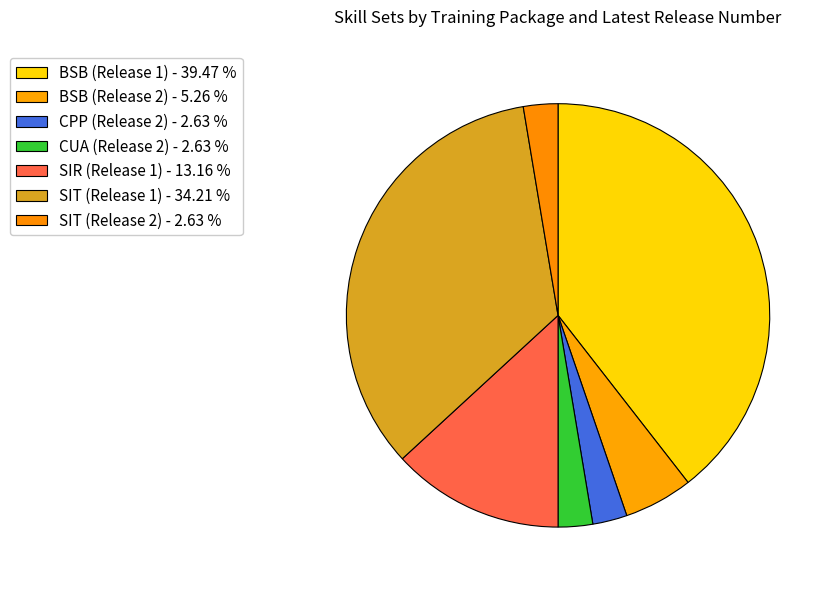

How many segments does this pie chart have?

7